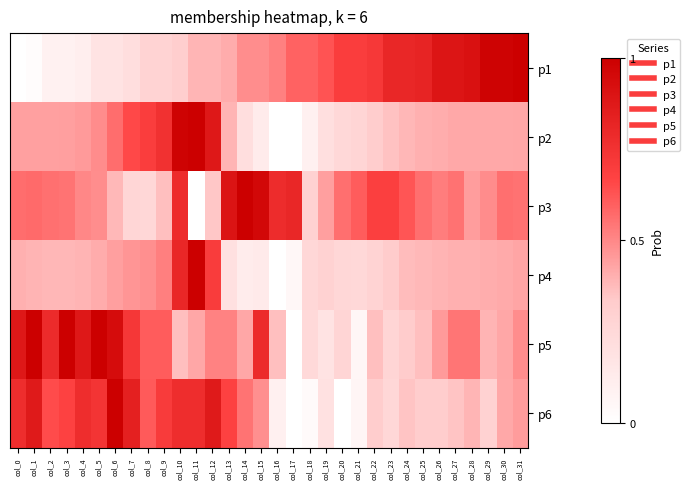

How many data points does each series have?

32